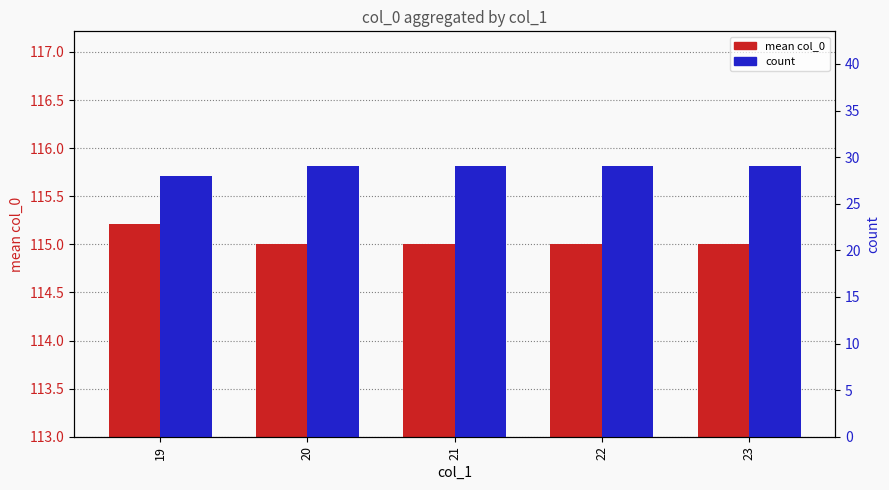

Reading right to left, extract all data points from this chart.

mean col_0: 115.0	115.0	115.0	115.0	115.2
count: 29.0	29.0	29.0	29.0	28.0